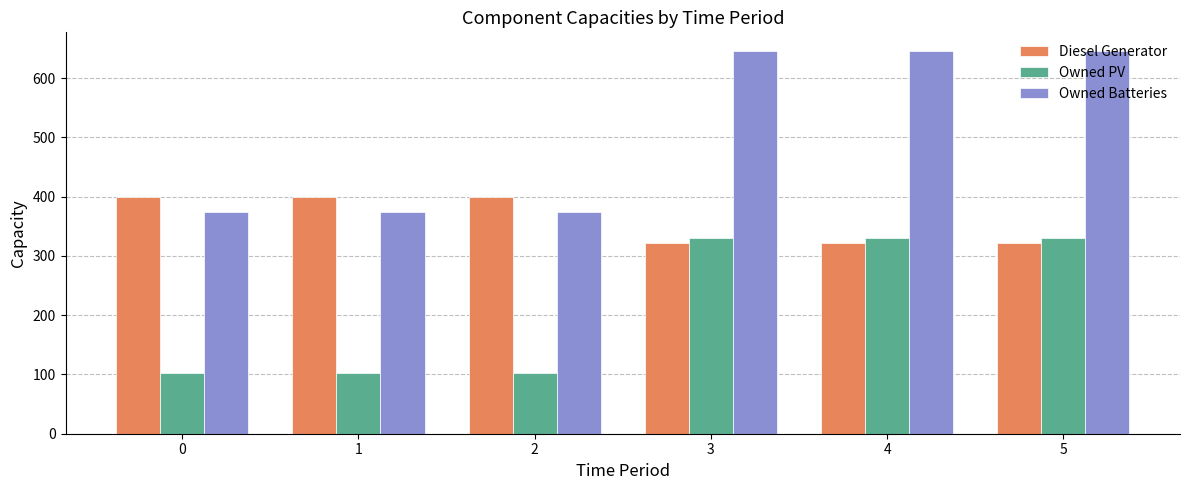

What is the difference between the maximum and minimum values in the Owned Batteries series?

271